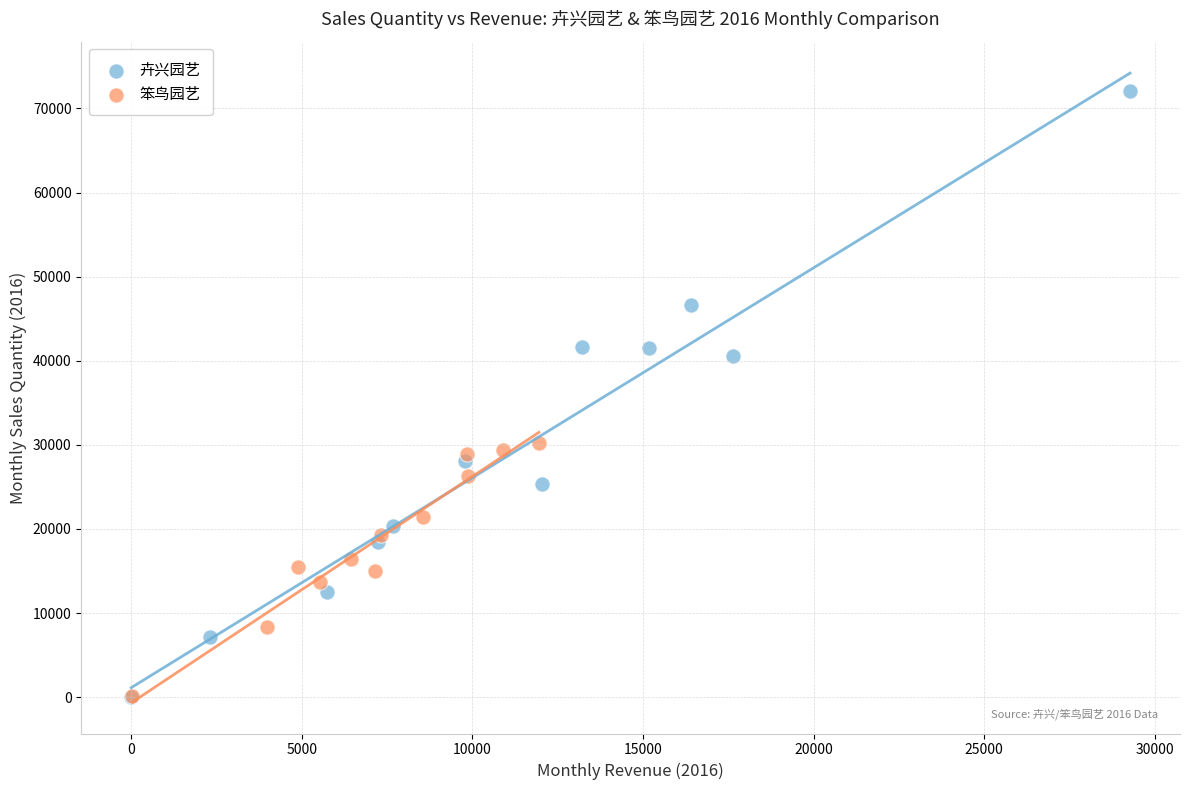

What are all the series names shown in the legend?

卉兴园艺, 笨鸟园艺